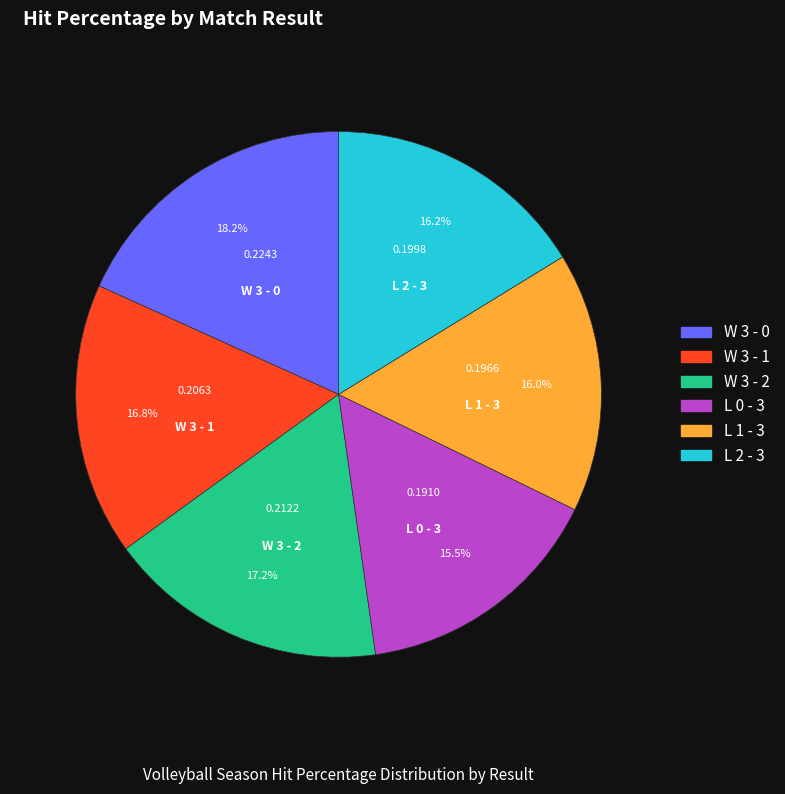

Is there a majority slice in this chart?

No